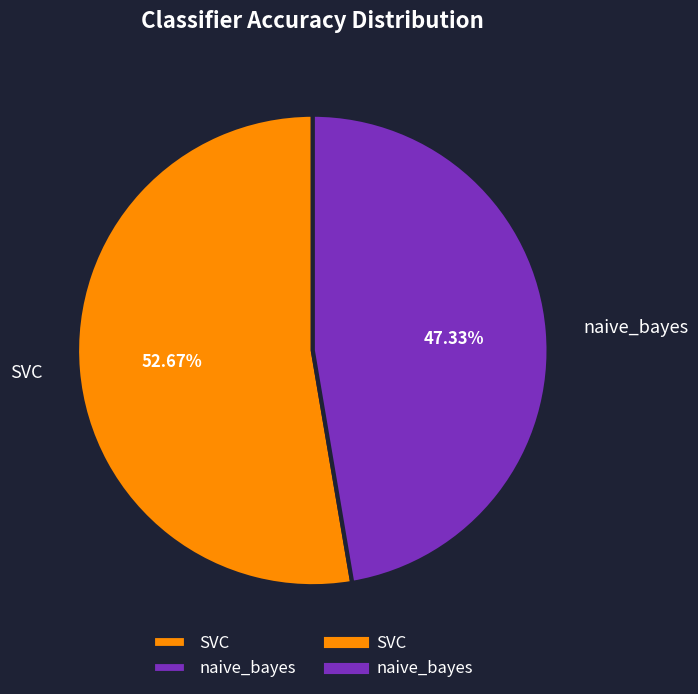

What is the smallest slice in the pie chart?

naive_bayes